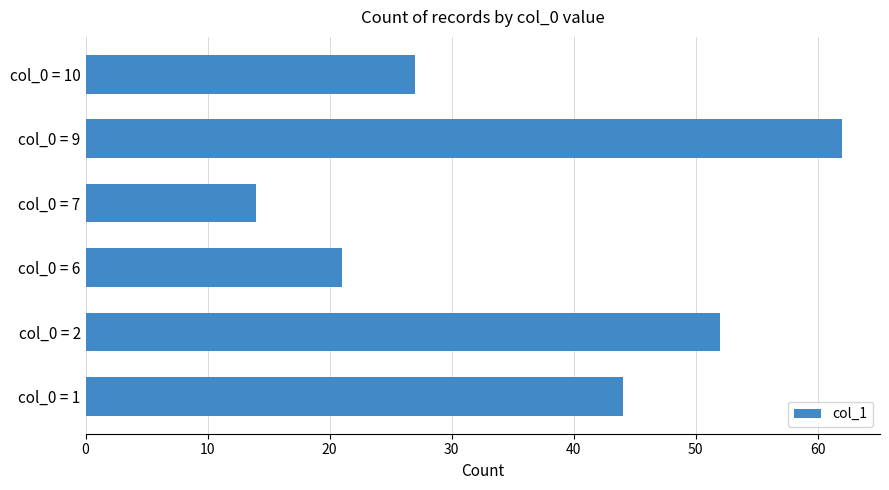

How many values are below 44?

3